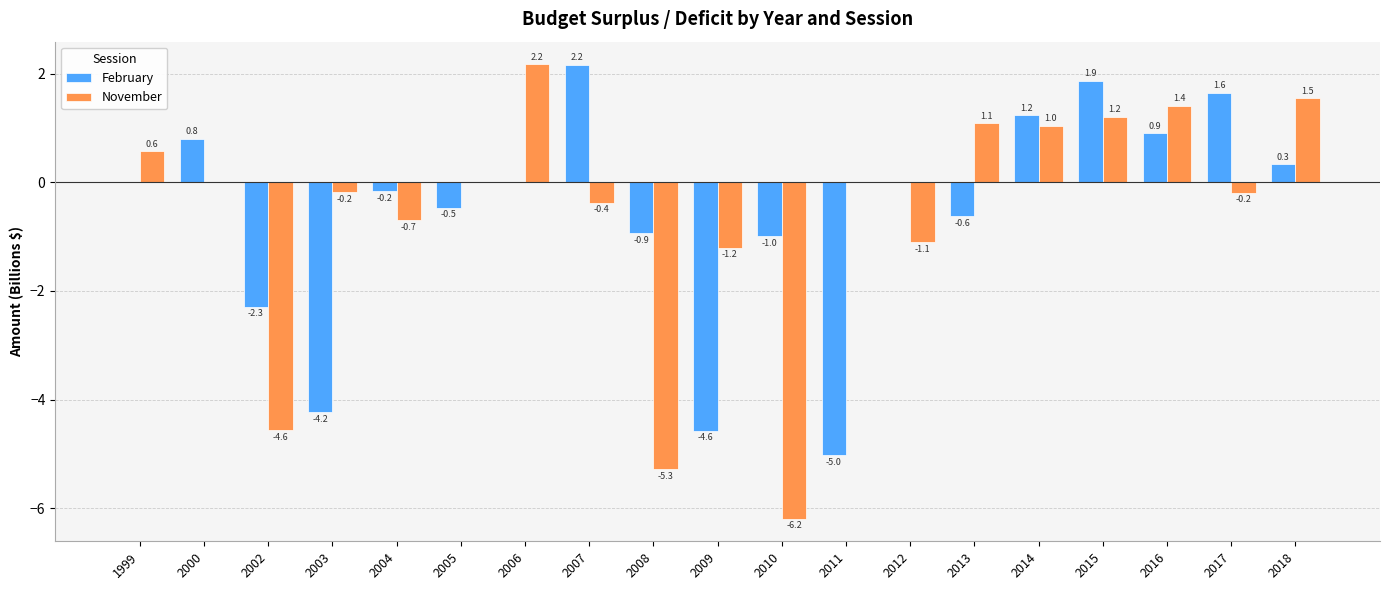

The November series shows 0.4 at 2014. True or false?

False